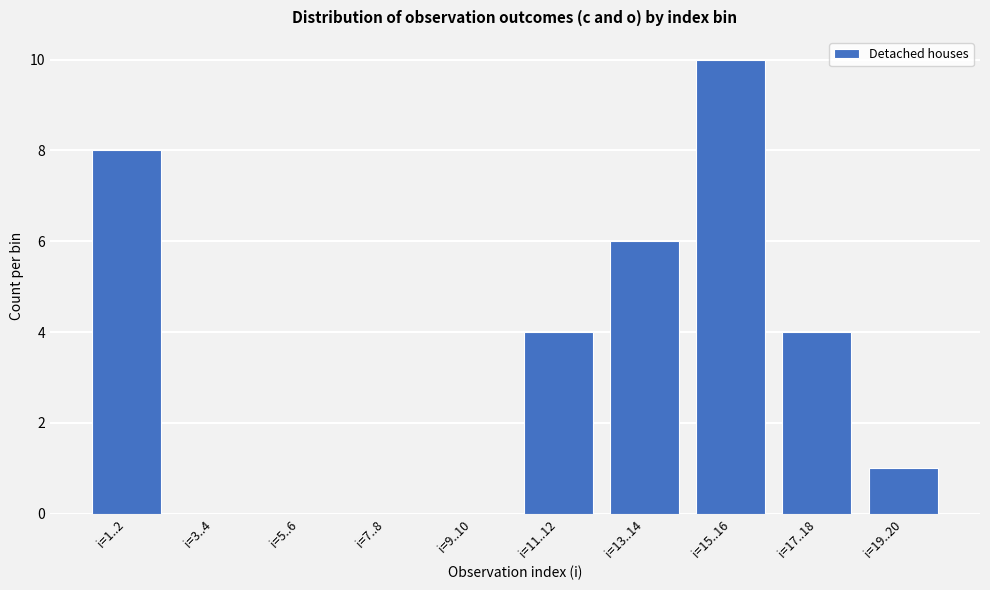

Reading right to left, transcribe all the data shown in this chart.

i=19..20=1	i=17..18=4	i=15..16=10	i=13..14=6	i=11..12=4	i=9..10=0	i=7..8=0	i=5..6=0	i=3..4=0	i=1..2=8